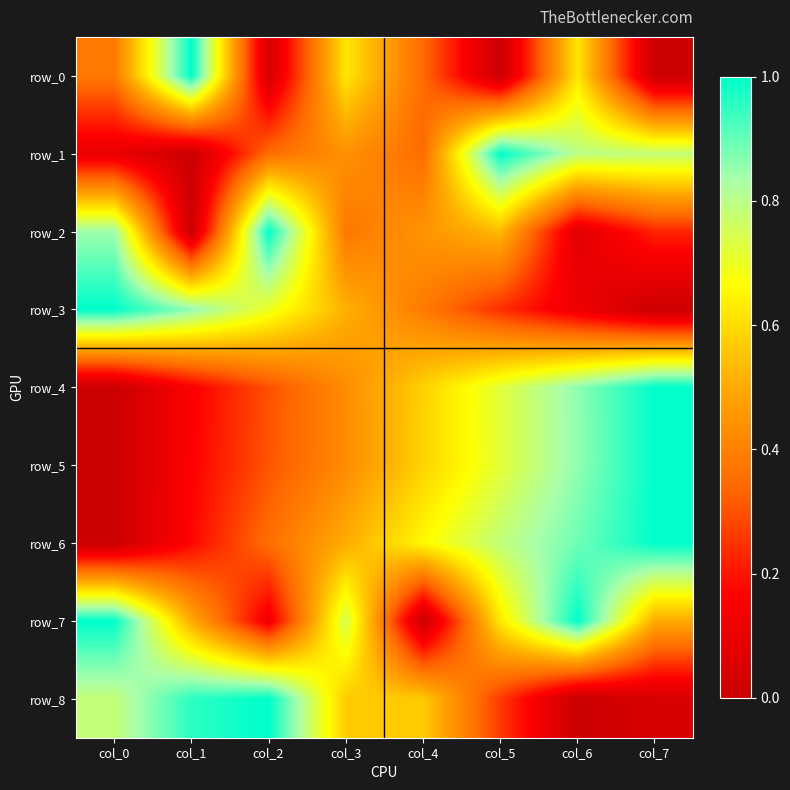

How many distinct data groups are displayed?

9